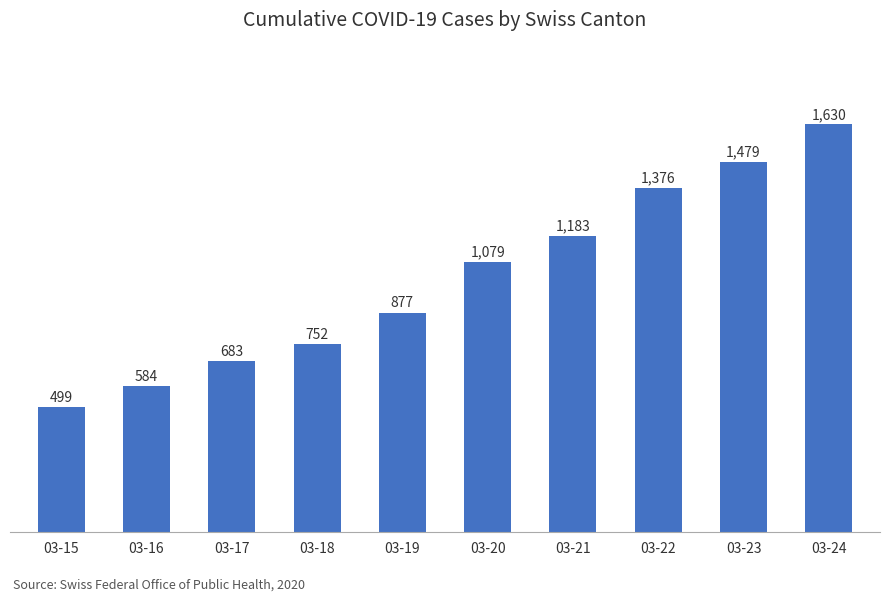

Between 03-24 and 03-21, which is larger?

03-24